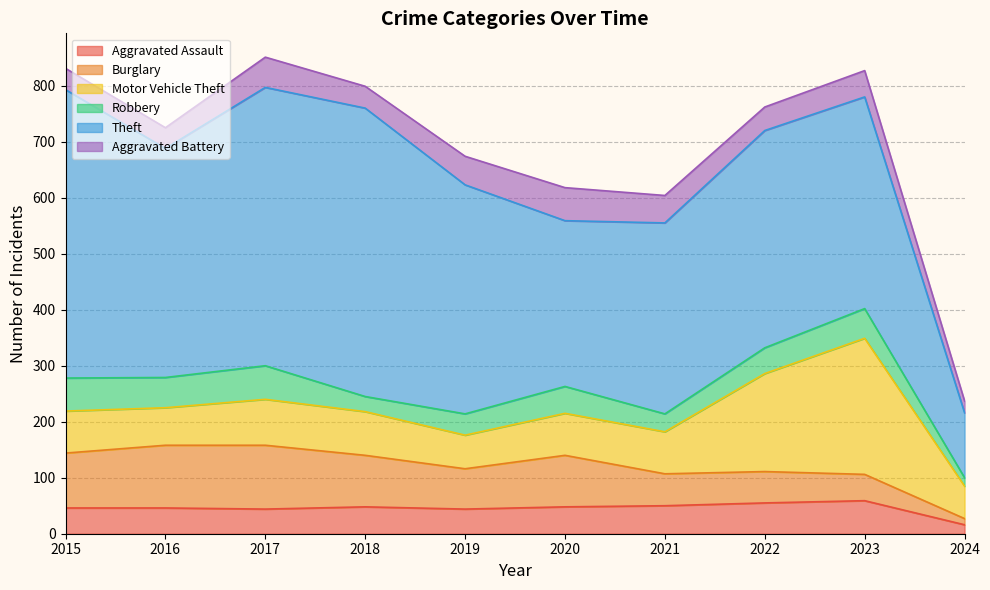

What is the value of the Robbery point at the 5th from the left?

38